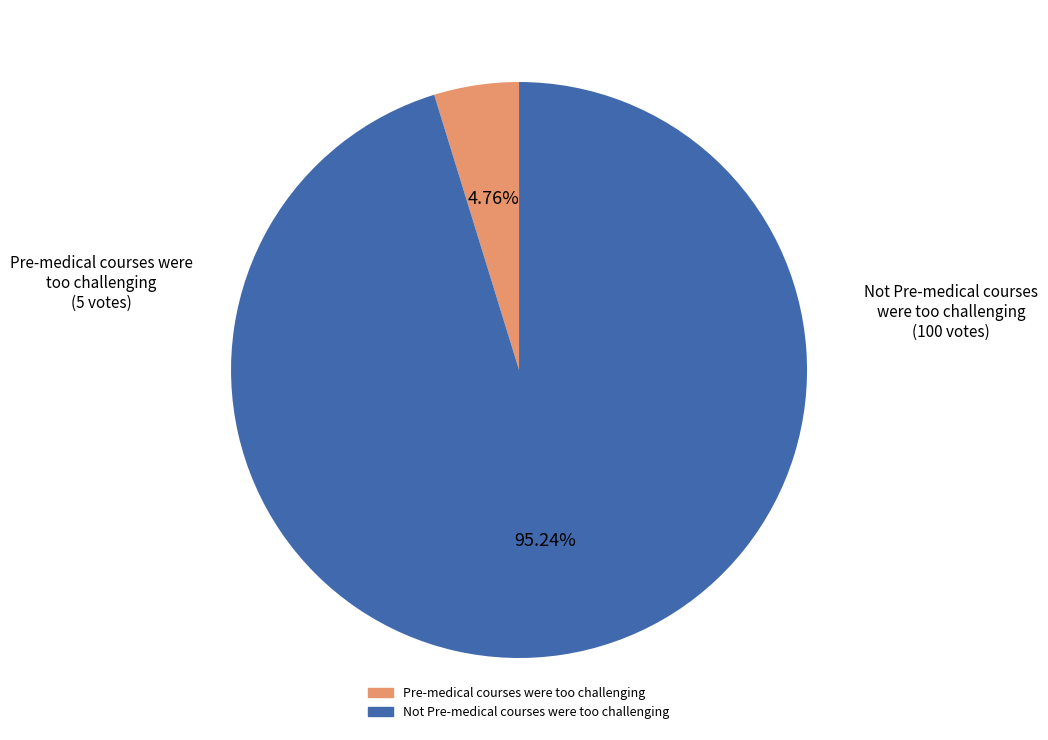

To the nearest percent, what is the difference between the largest and smallest slice percentages?

90%